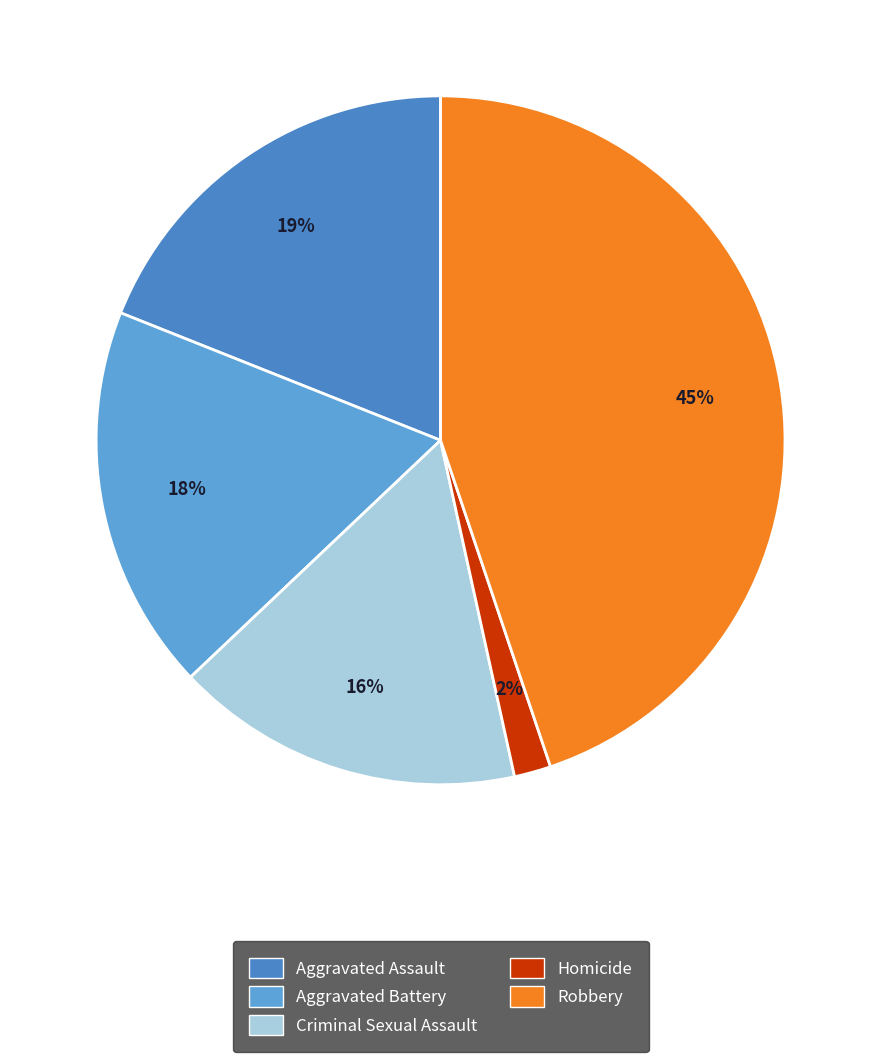

To the nearest percent, what is the difference between the Aggravated Battery and Robbery slice percentages?

27%